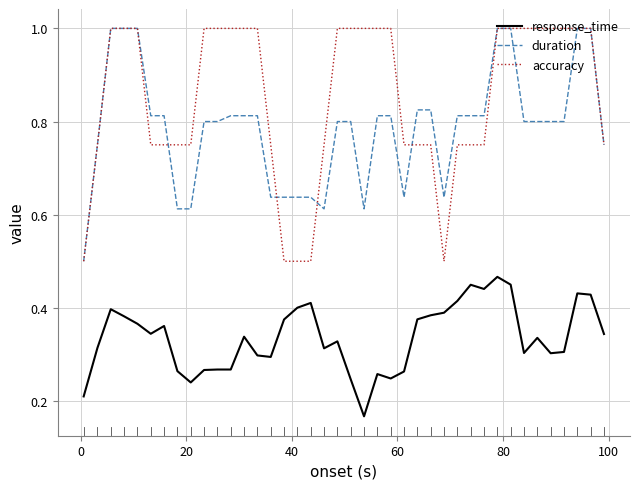

Which series has the largest total across all categories?

accuracy